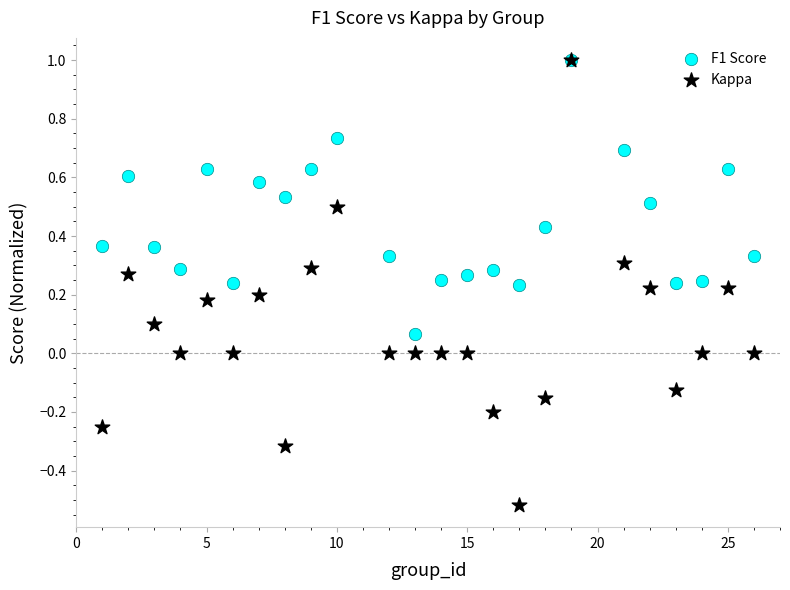

What are all the series names shown in the legend?

F1 Score, Kappa